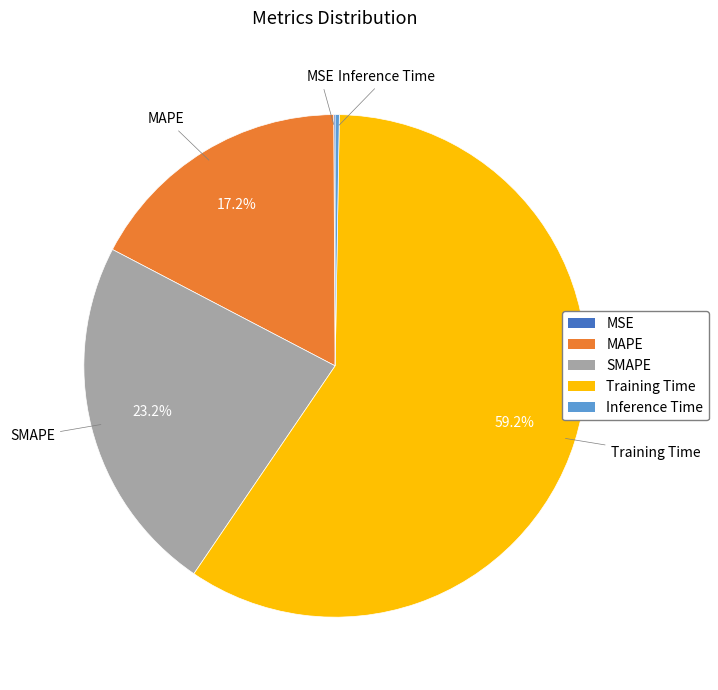

What is the largest slice in the pie chart?

Training Time